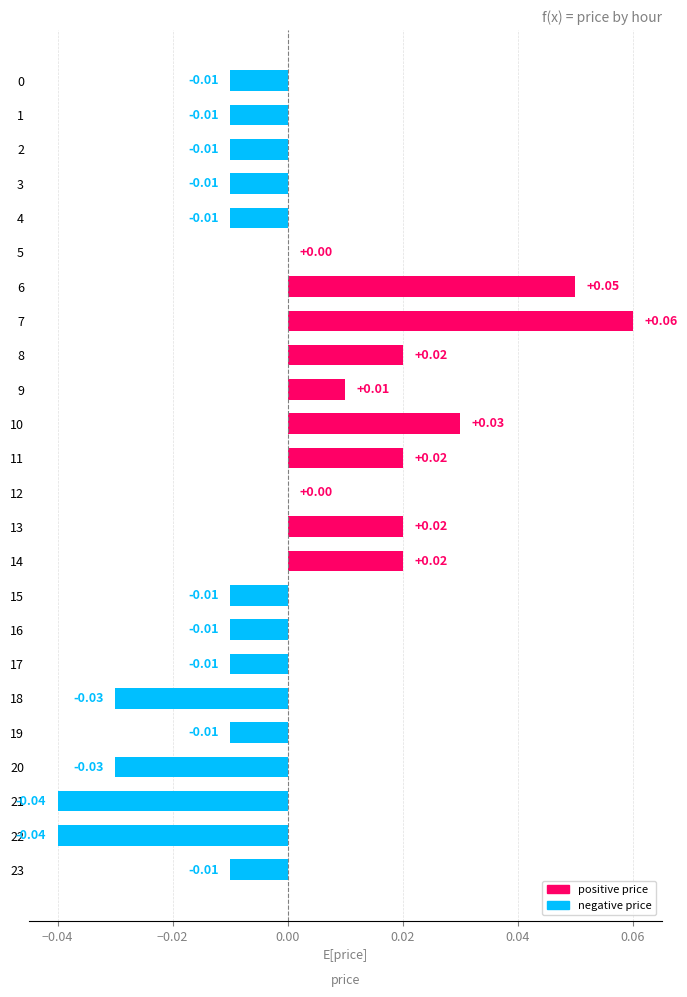

Between 6 and 16, which is larger?

6